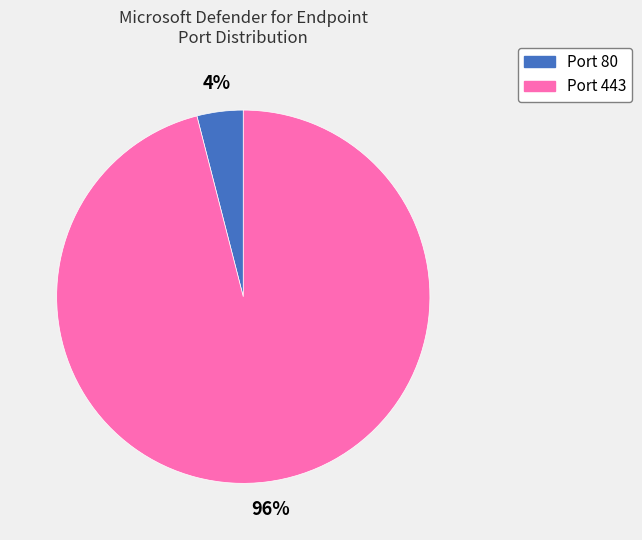

Is there a majority slice in this chart?

Yes